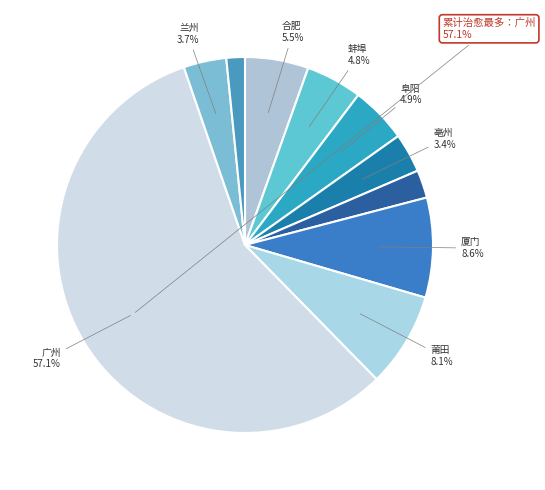

How many segments does this pie chart have?

10